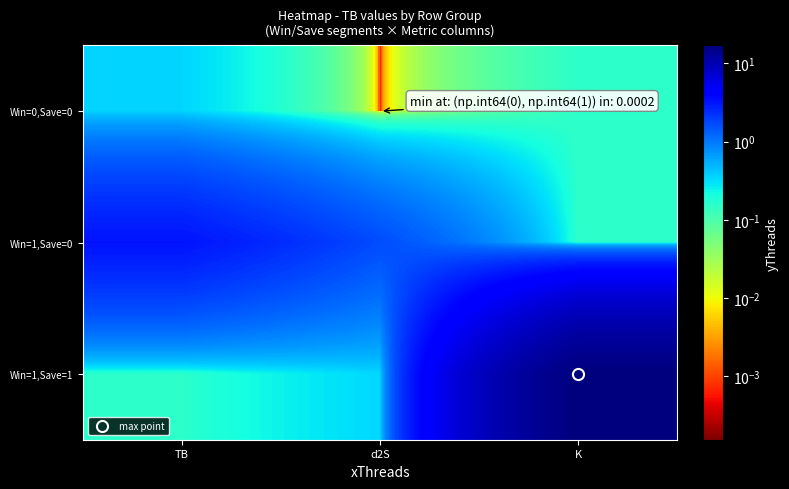

Reading left to right, what are all the values shown in this chart?

Win=0,Save=0: TB=0.3	d2S=0.0	K=0.2
Win=1,Save=0: TB=3.2	d2S=1.7	K=0.2
Win=1,Save=1: TB=0.2	d2S=0.3	K=17.0